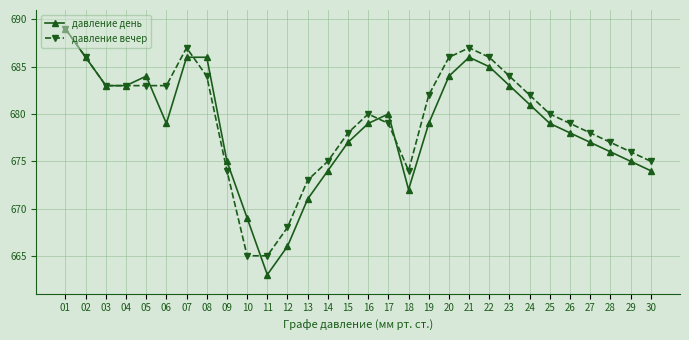

What is the spread (max minus min) of values at 25?

1